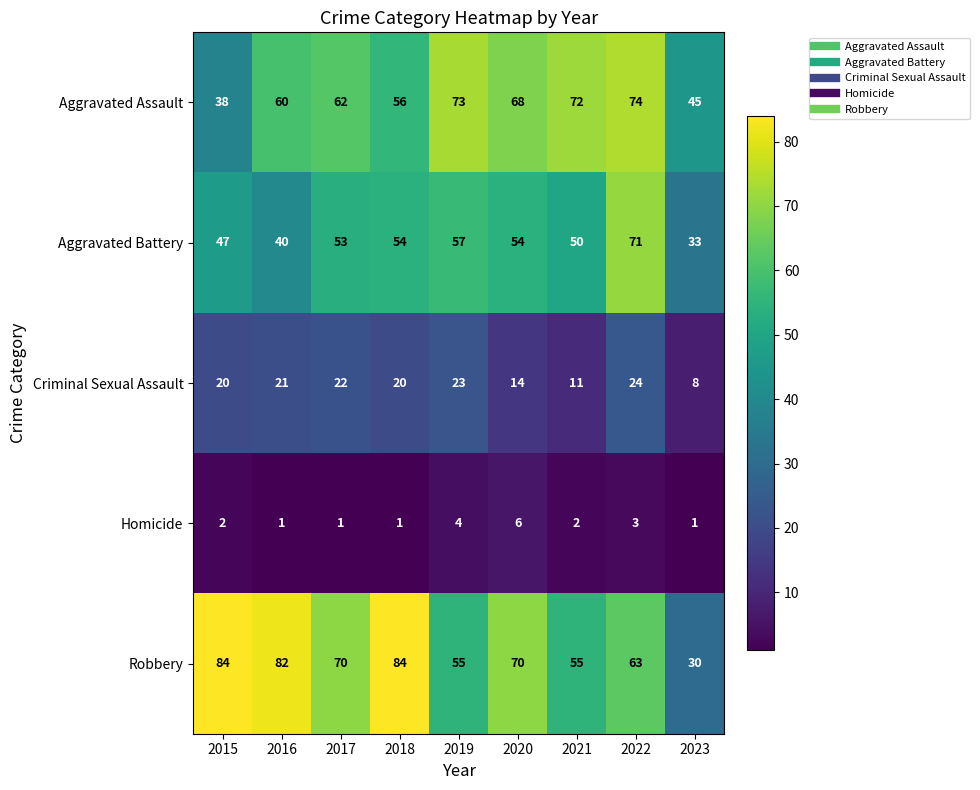

What is the smallest value displayed?

1